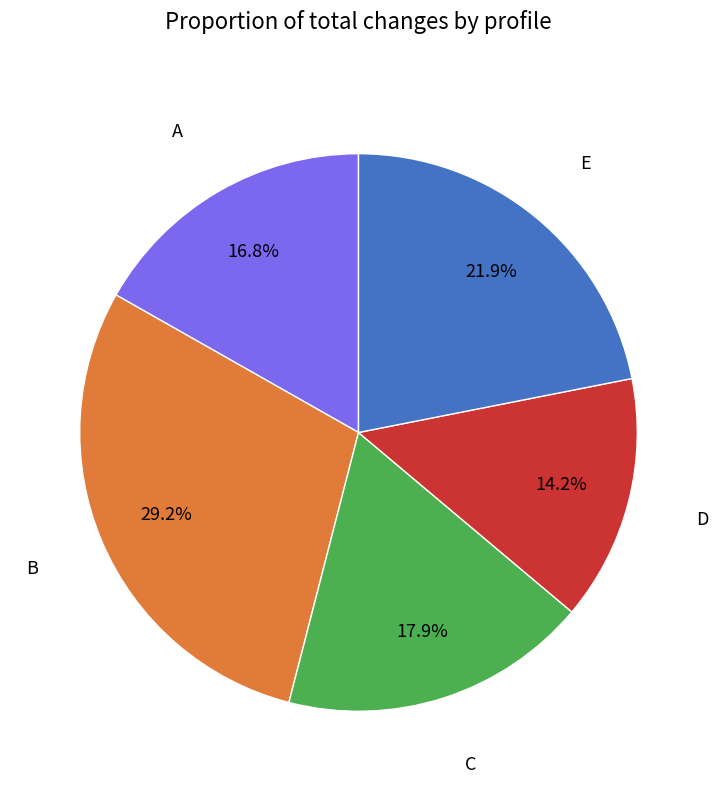

How many slices are in this pie chart?

5